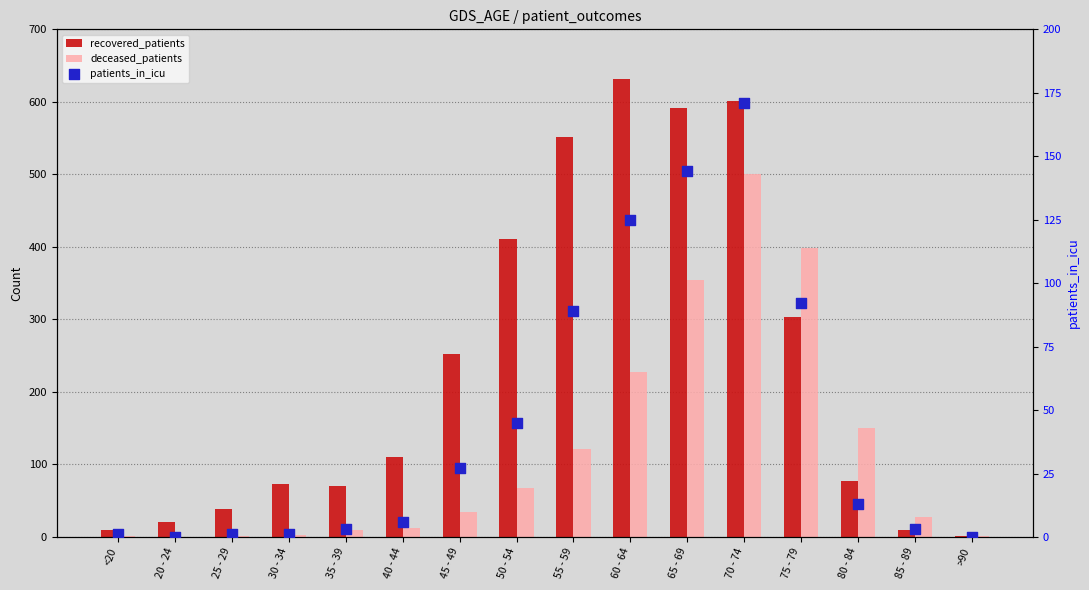

Which series has the largest total across all categories?

recovered_patients